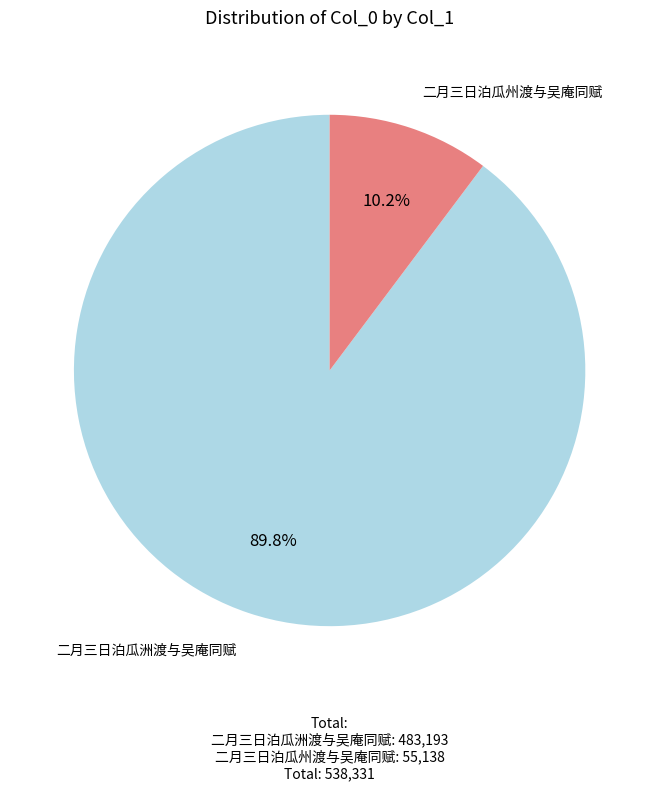

Does any single category account for the majority?

Yes